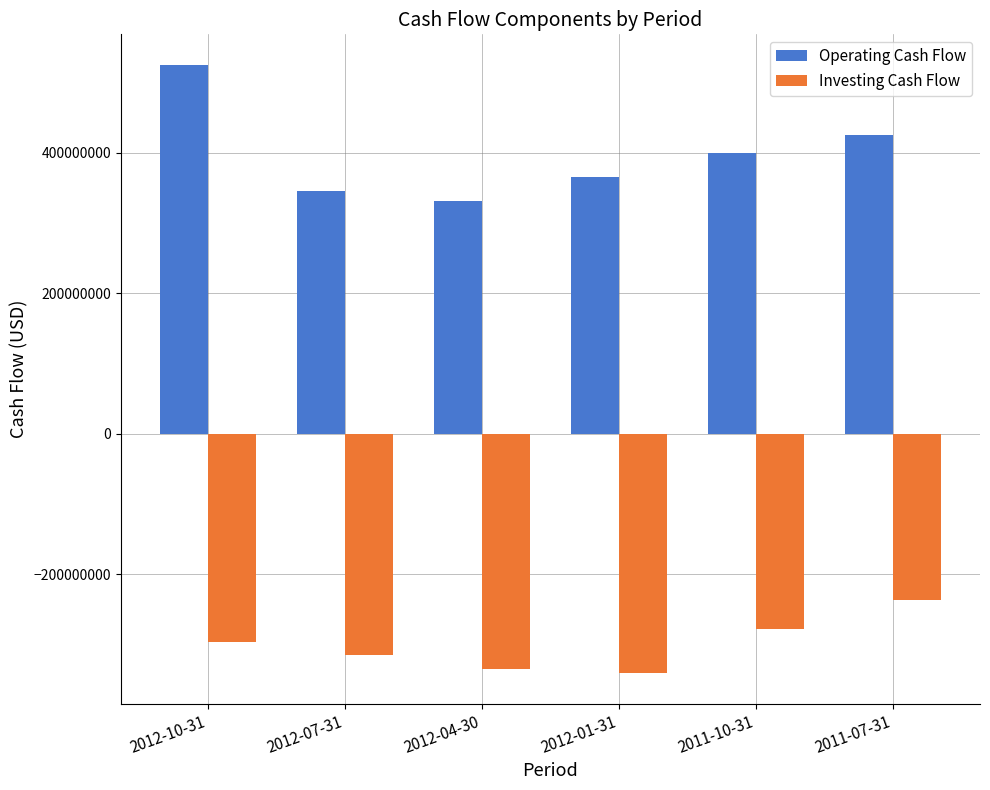

What is the sum of the Investing Cash Flow values at 2011-10-31 and 2011-07-31?

-514096000